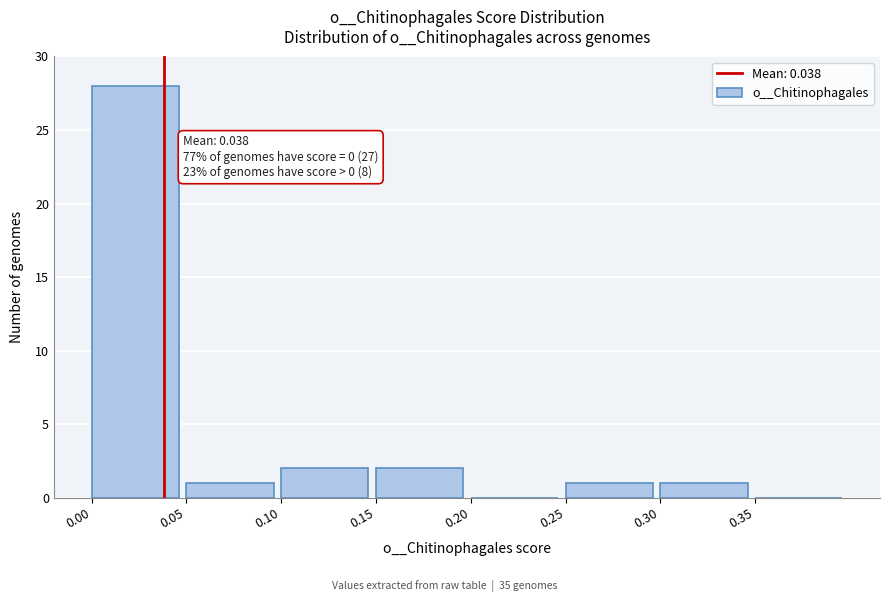

Over which range of the x-axis is the bar tallest?

0.00 to 0.05